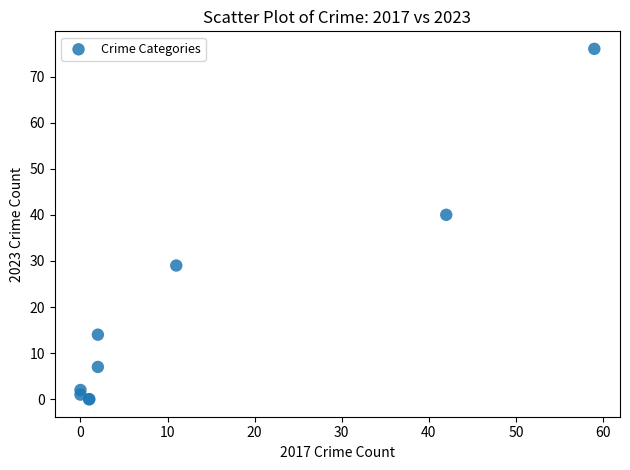

What Y value in the scatter plot is closest to 38?

40